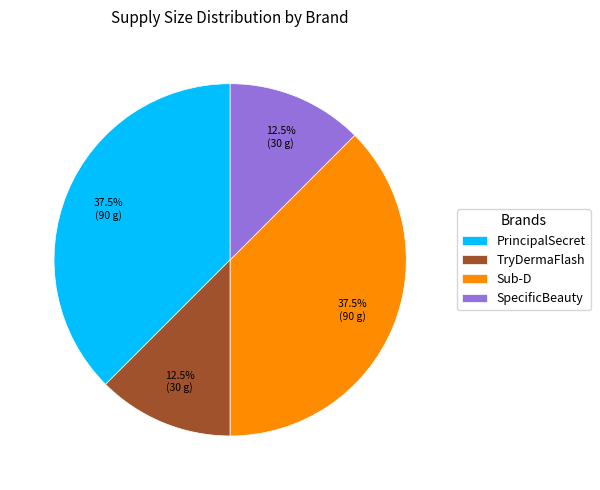

Does any single category account for the majority?

No